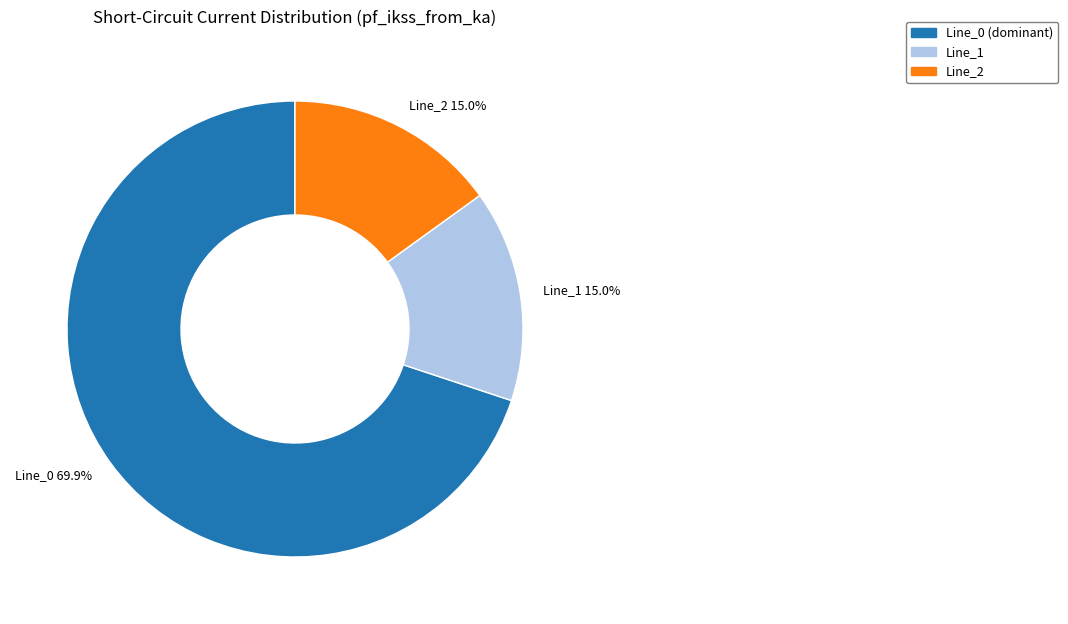

Which category has the biggest portion of the pie?

Line_0